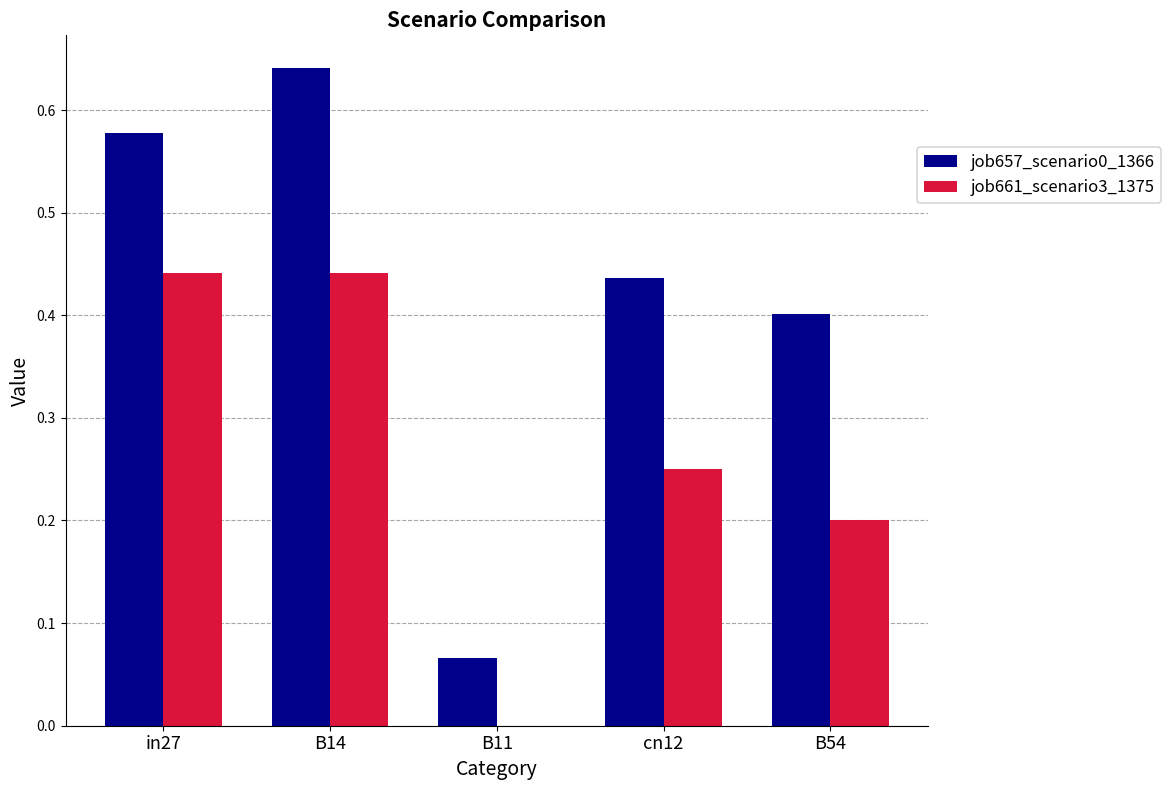

Is it true that job661_scenario3_1375 equals 0.4 at B14?

True